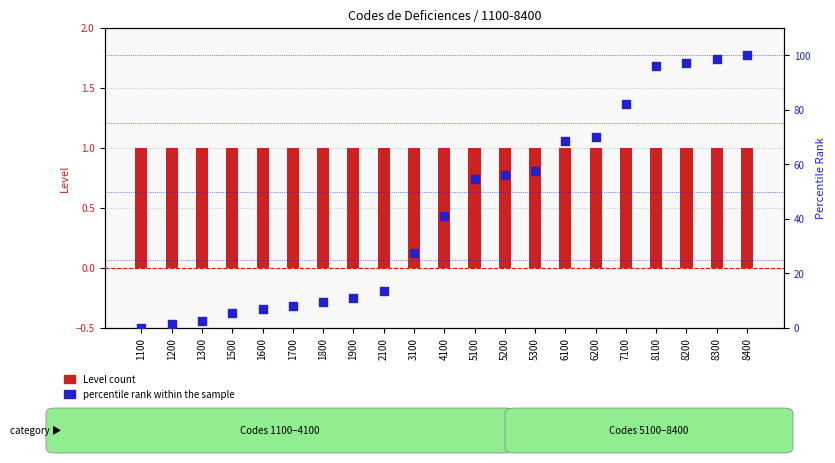

Is the value of percentile rank within the sample at 2100 greater than the value of Level count at 8200?

Yes